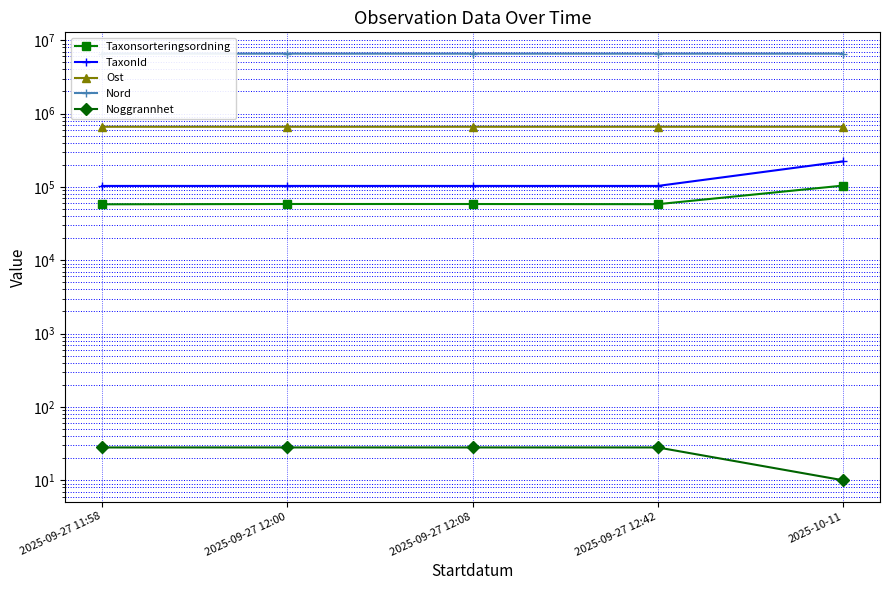

Reading left to right, transcribe all the data shown in this chart.

Taxonsorteringsordning: 2025-09-27 11:58=57883	2025-09-27 12:00=58442	2025-09-27 12:08=58402	2025-09-27 12:42=58095	2025-10-11=104137
TaxonId: 2025-09-27 11:58=103020	2025-09-27 12:00=103055	2025-09-27 12:08=103044	2025-09-27 12:42=103015	2025-10-11=222412
Ost: 2025-09-27 11:58=660444	2025-09-27 12:00=660444	2025-09-27 12:08=660444	2025-09-27 12:42=660444	2025-10-11=660479
Nord: 2025-09-27 11:58=6554726	2025-09-27 12:00=6554726	2025-09-27 12:08=6554726	2025-09-27 12:42=6554726	2025-10-11=6554601
Noggrannhet: 2025-09-27 11:58=28	2025-09-27 12:00=28	2025-09-27 12:08=28	2025-09-27 12:42=28	2025-10-11=10